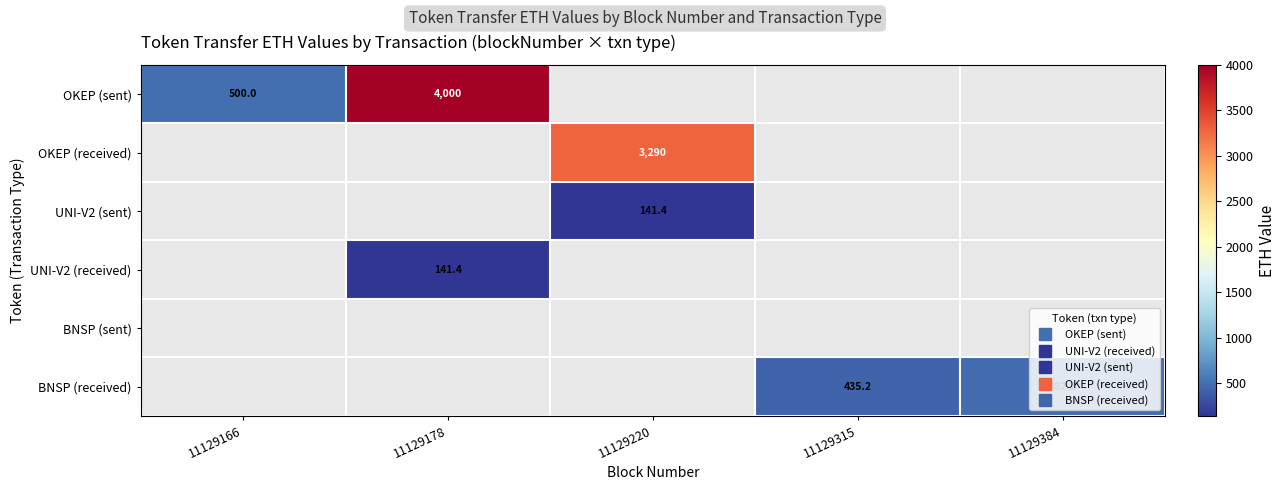

At which category does the chart reach its minimum across all series?

11129220